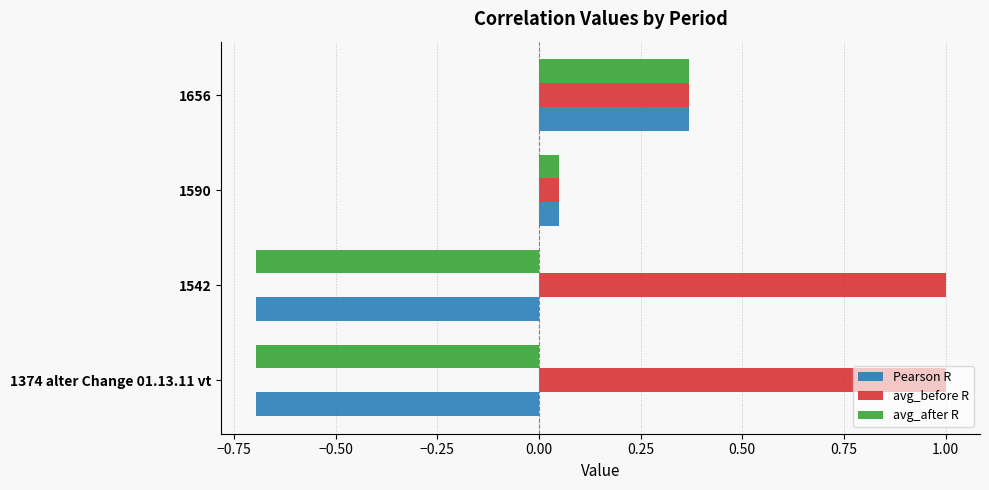

Is it true that Pearson R equals -0.7 at 1374 alter Change 01.13.11 vt?

True